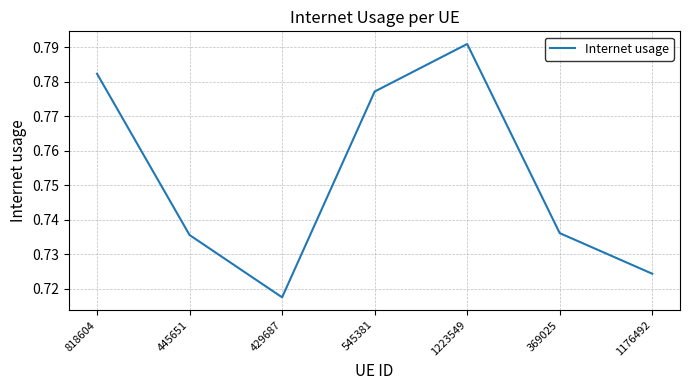

What position from the right is 429687?

5